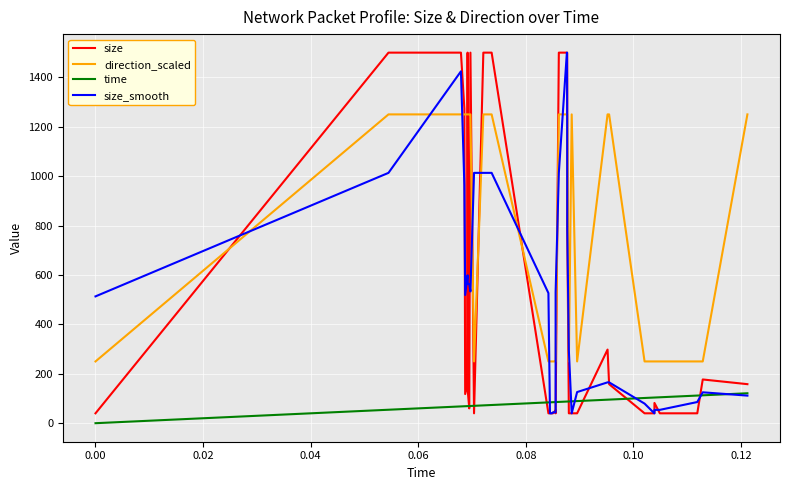

True or false: direction_scaled and time intersect in this chart.

False